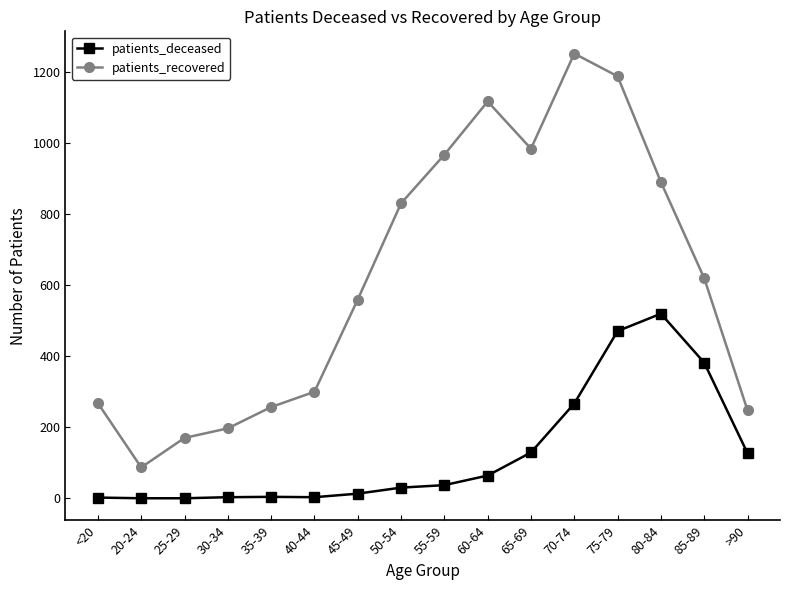

At which label does patients_deceased reach its peak?

80-84